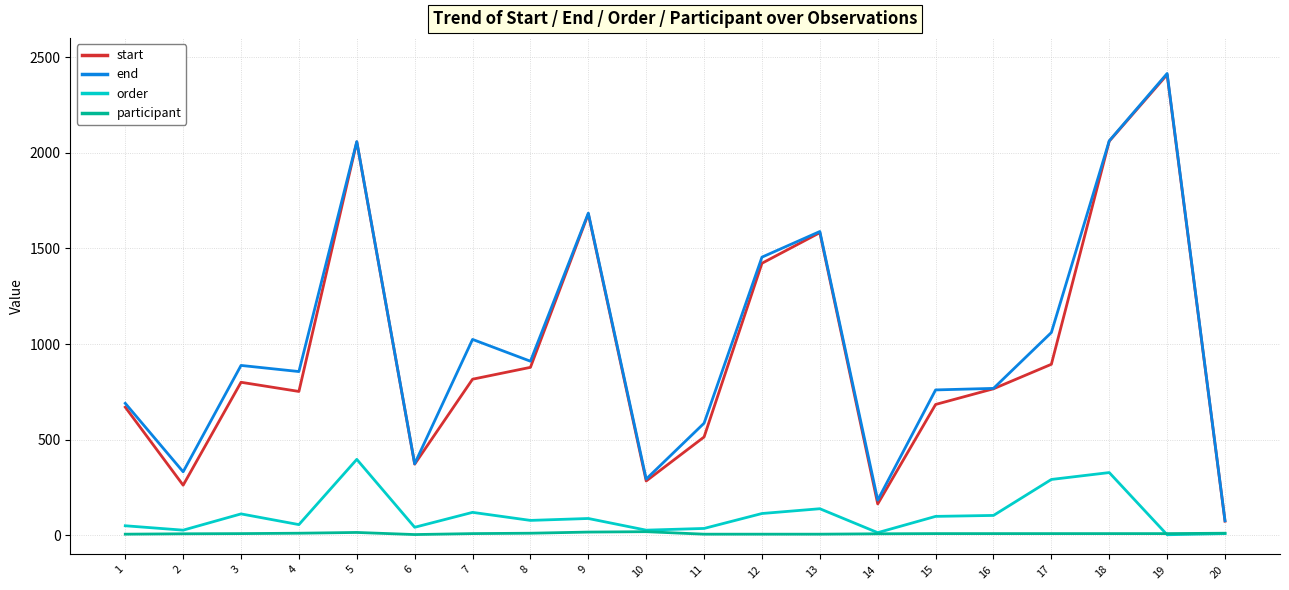

True or false: participant and start intersect in this chart.

False